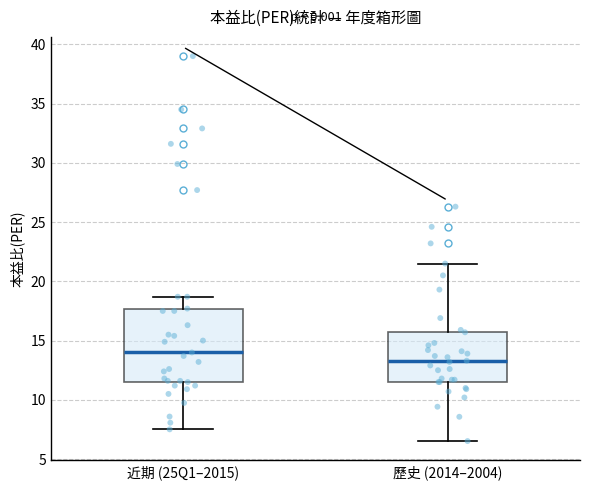

Where is the lower edge of the box for 近期 (25Q1–2015) on the y-axis? The values are not printed on the chart, so give them approximately, as read against the axis.

11.5